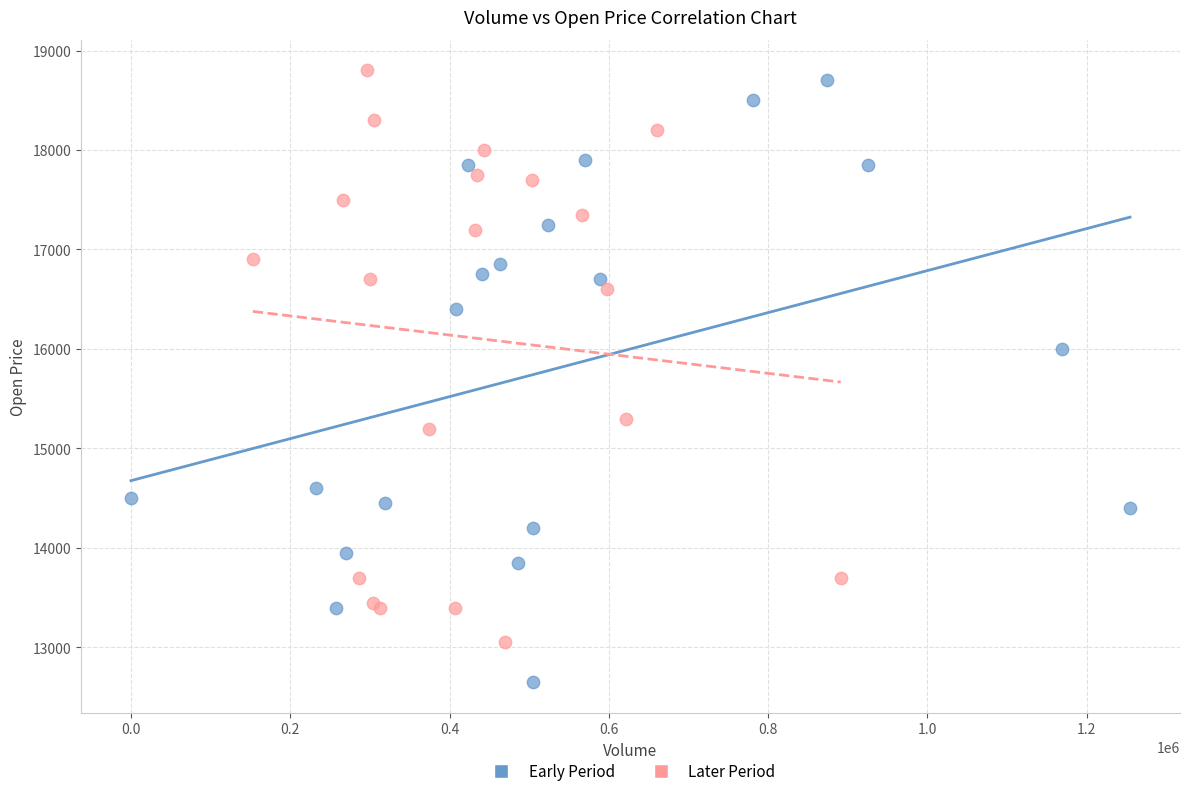

Which series reaches the minimum Y coordinate?

Early Period